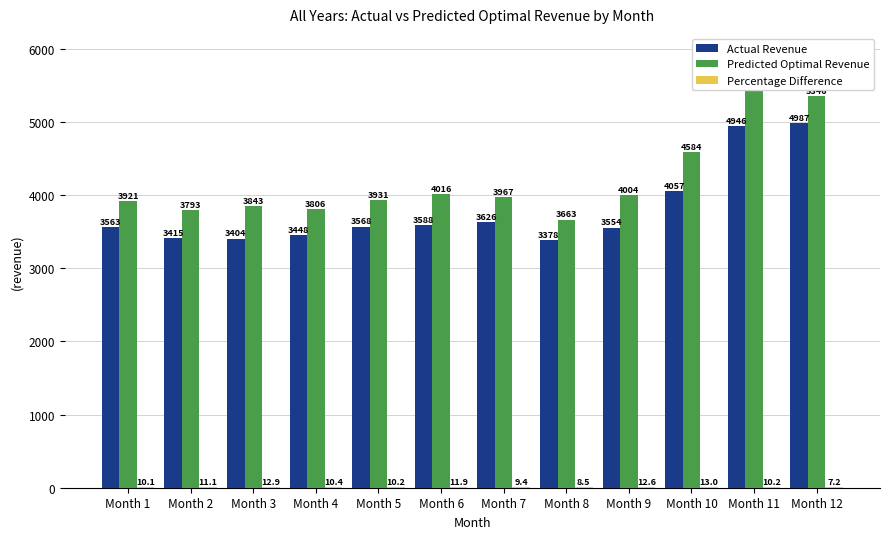

What is the total value across all series at Month 12?

10340.9